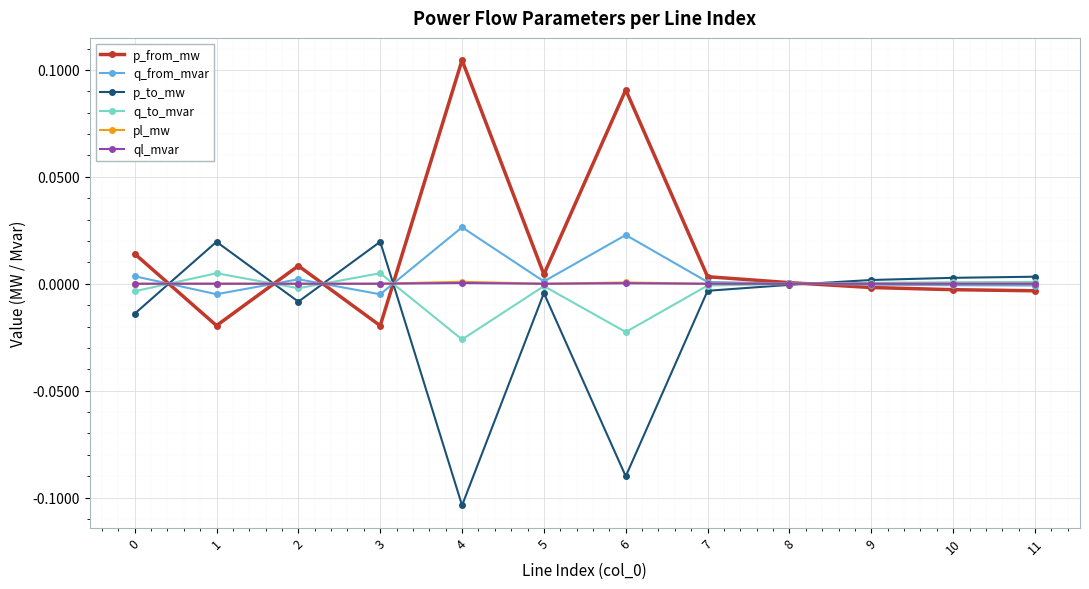

Which series has the largest total across all categories?

p_from_mw